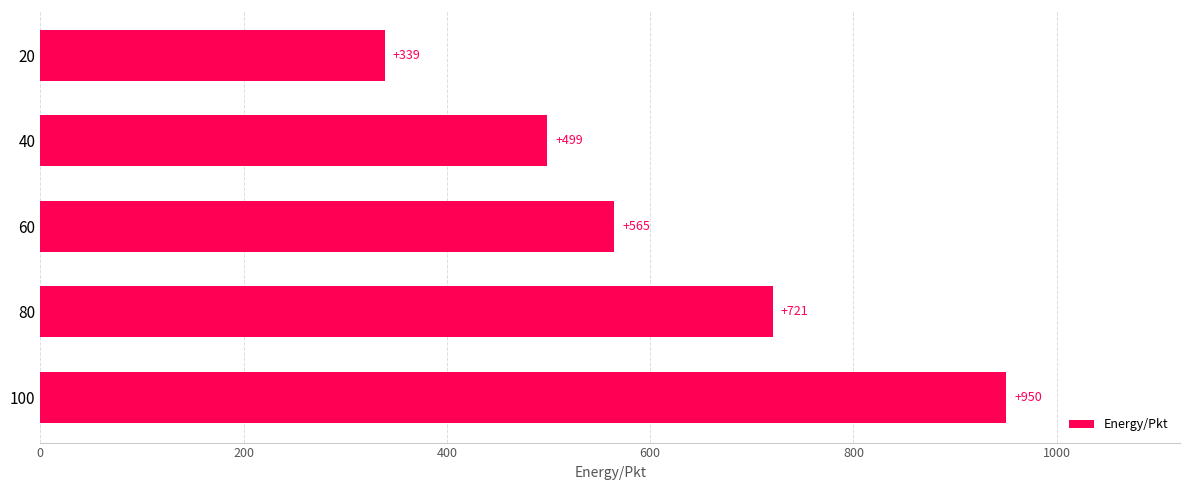

The chart shows a value of 324.5 at 40. True or false?

False